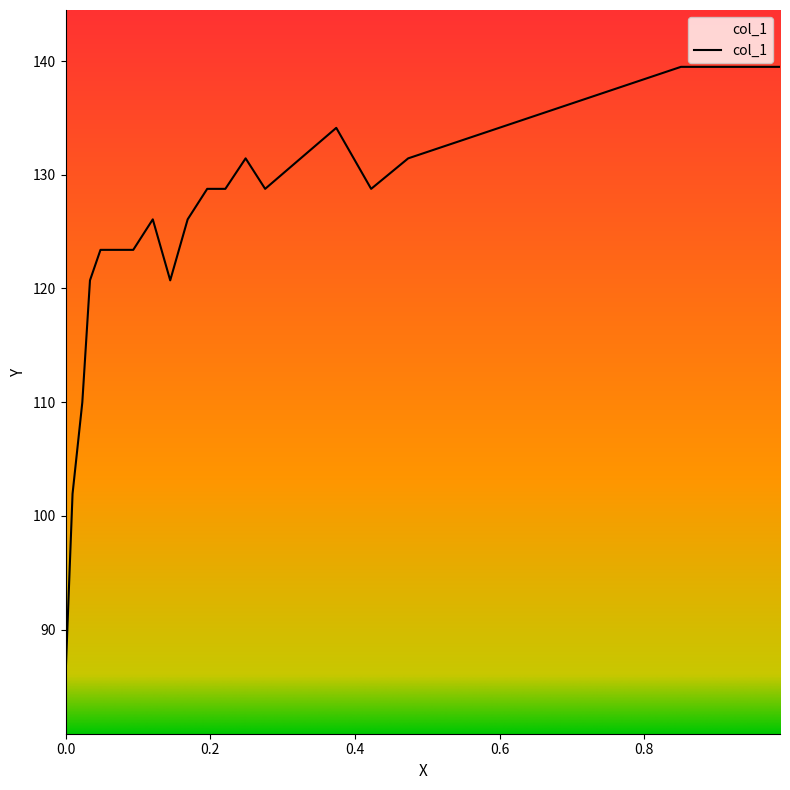

Rank the categories by value from highest to lowest.

0.9875, 0.8506, 0.3742, 0.4736, 0.325, 0.2489, 0.2489, 0.4224, 0.2759, 0.2759, 0.2209, 0.1958, 0.1688, 0.1206, 0.0936, 0.0724, 0.0483, 0.1447, 0.0338, 0.0232, 0.0097, 0.0